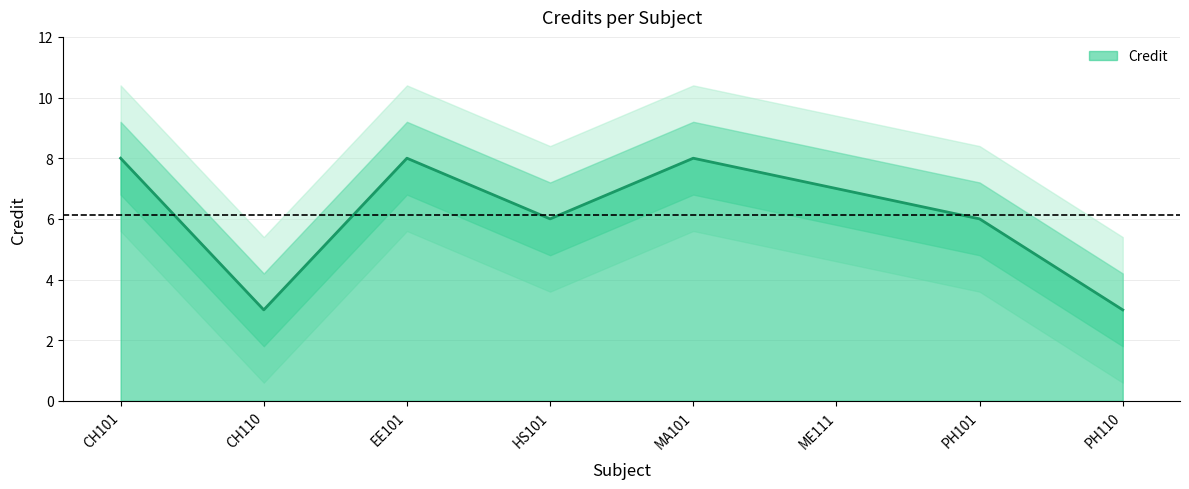

At which category does the chart reach its peak across all series?

CH101